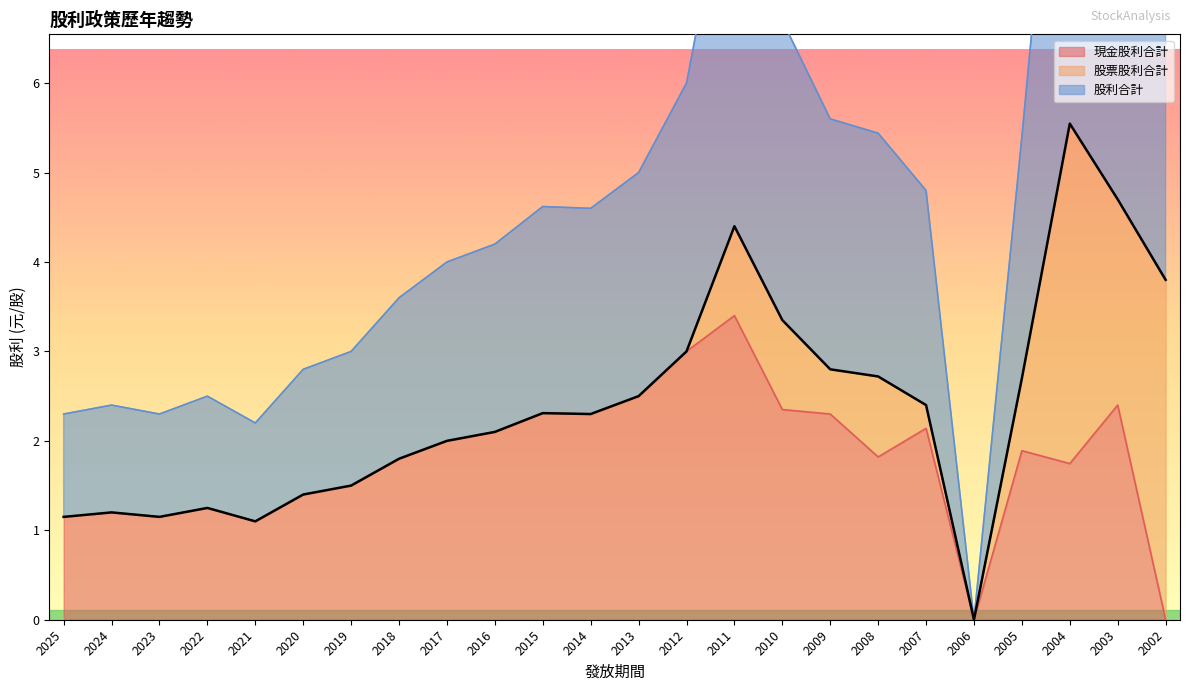

Is the value of 股利合計 at 2016 greater than the value of 現金股利合計 at 2023?

Yes